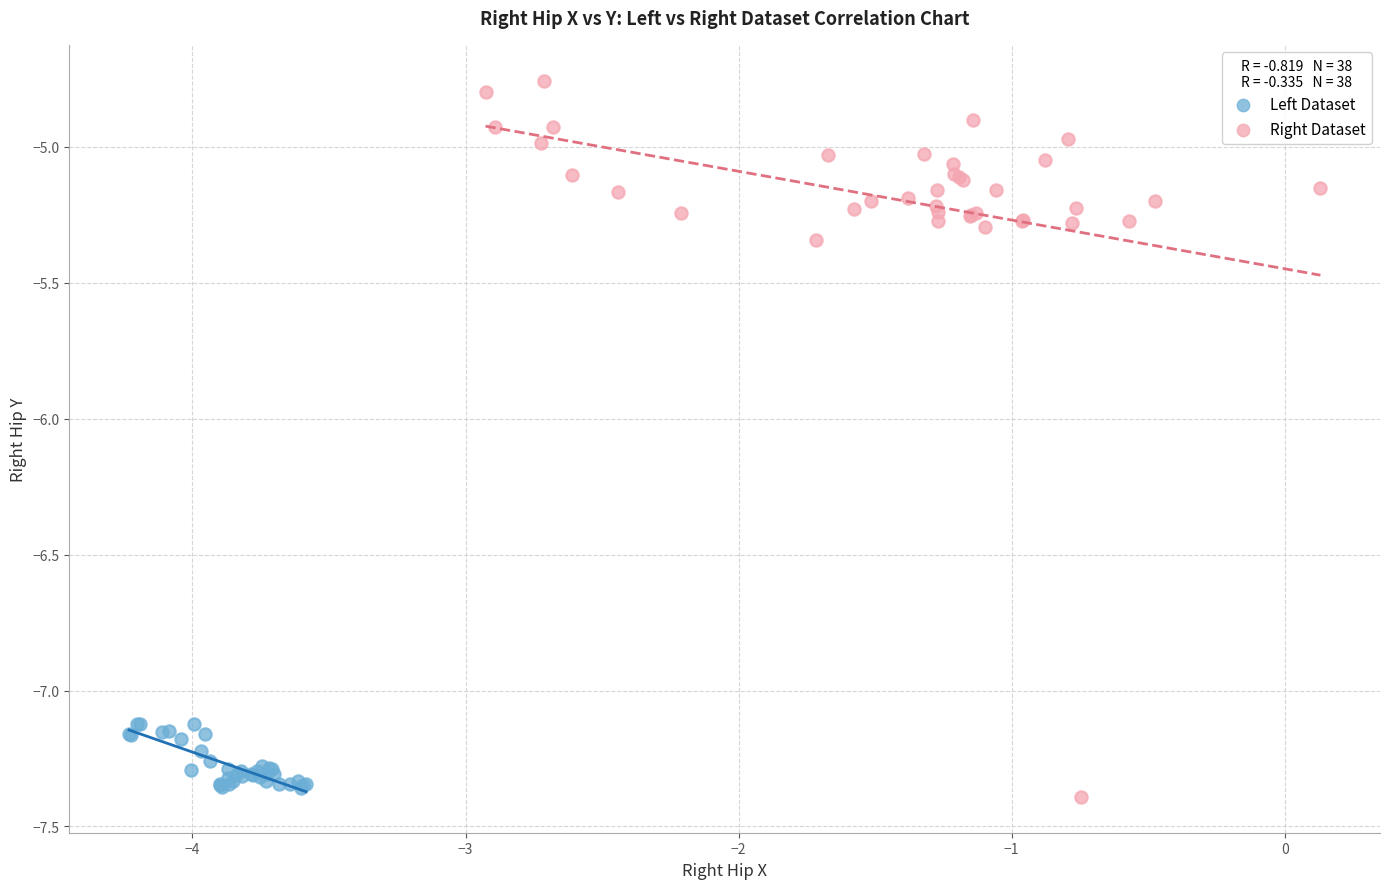

Which series reaches the maximum Y coordinate?

Right Dataset